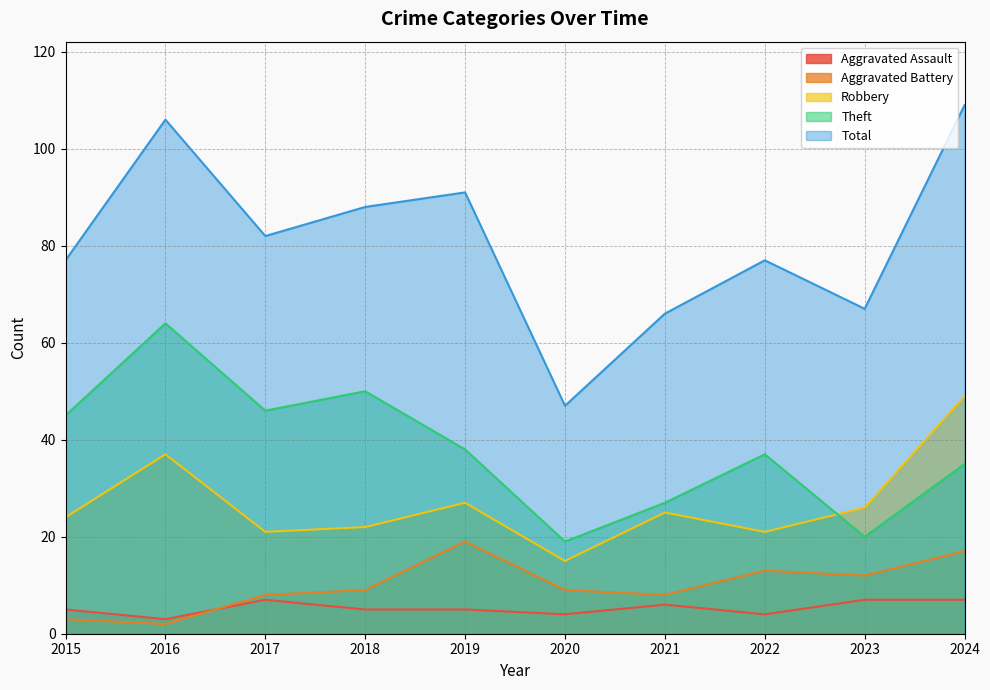

What is the difference between the highest and lowest values at 2023?

60